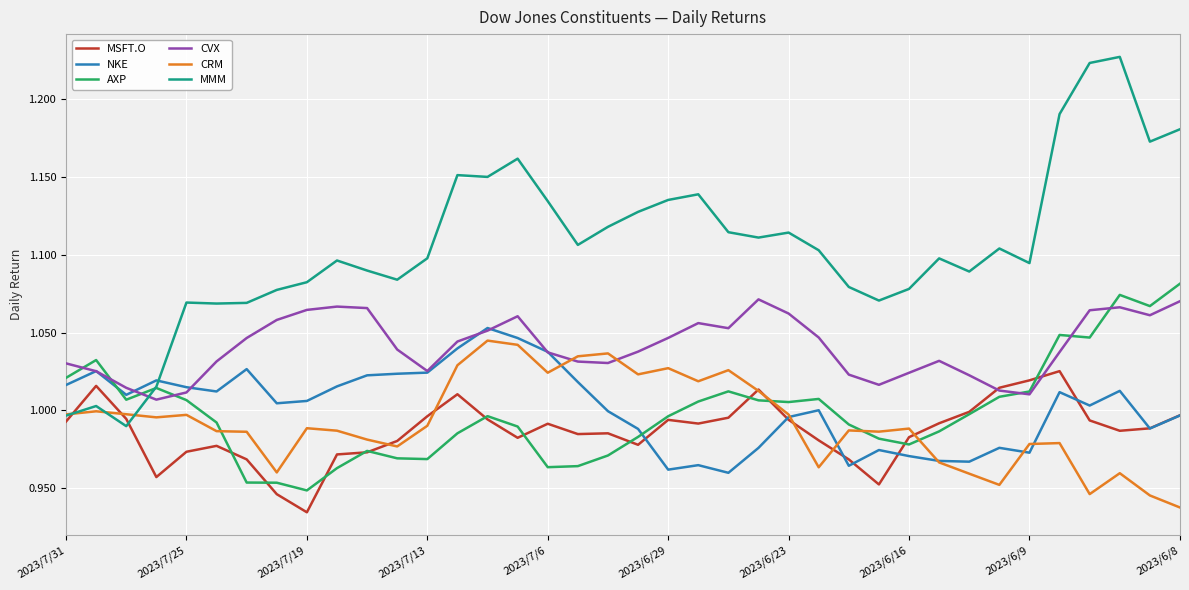

How many lines are shown in the chart?

6